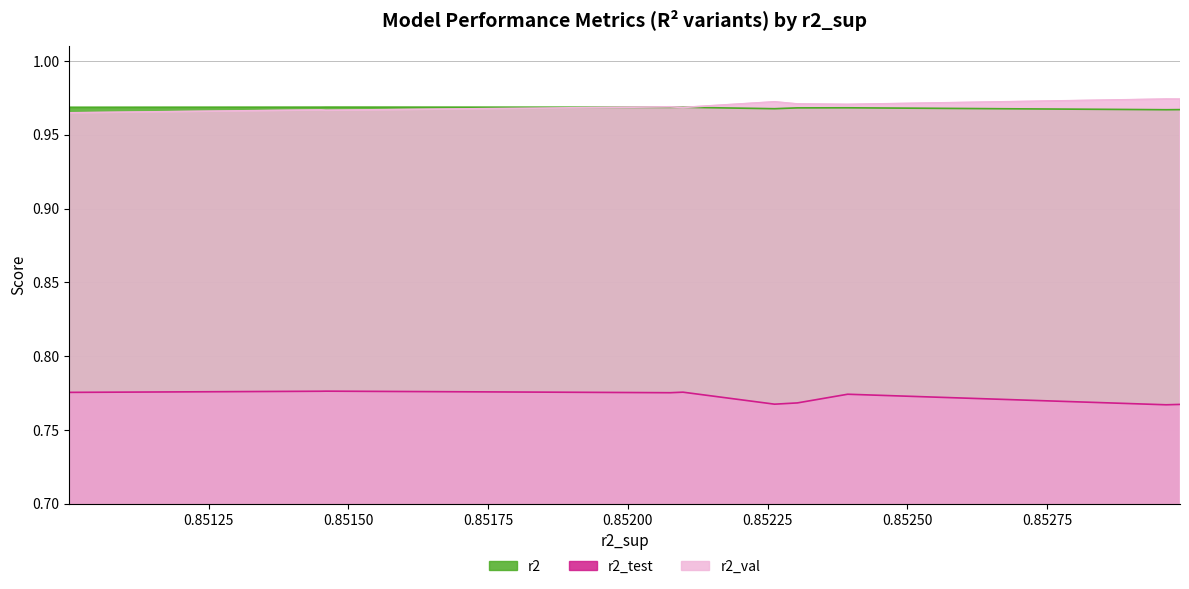

True or false: r2 and r2_test intersect in this chart.

False